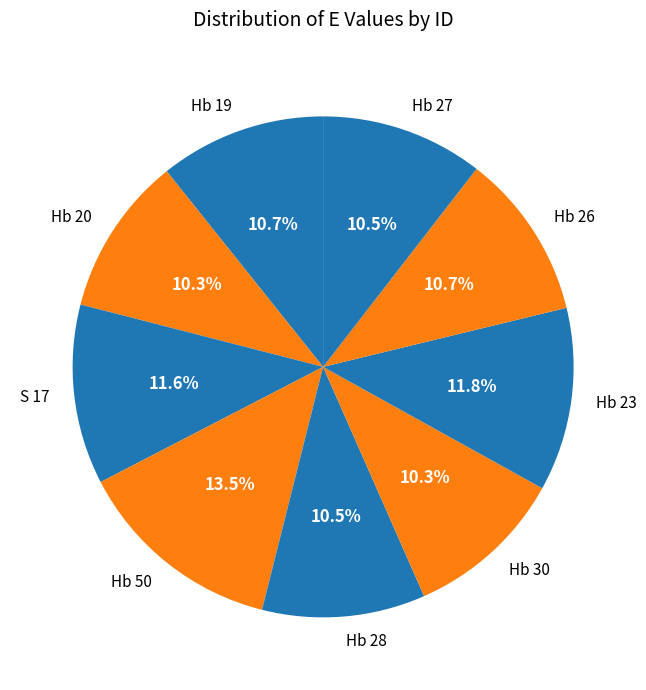

True or false: Hb 30 accounts for 21% of the total.

False